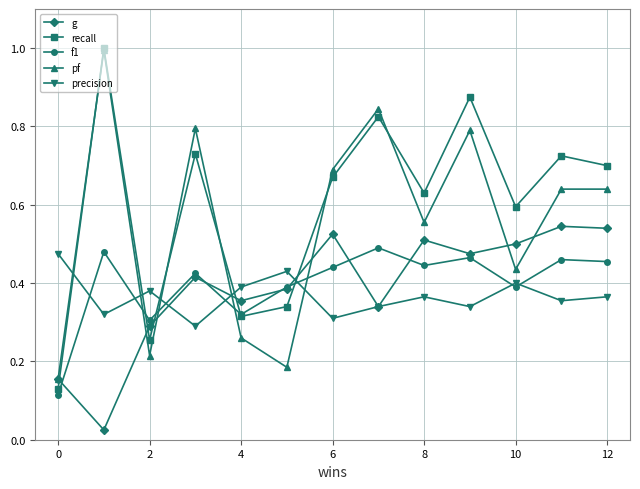

Does the chart have visible grid lines?

Yes